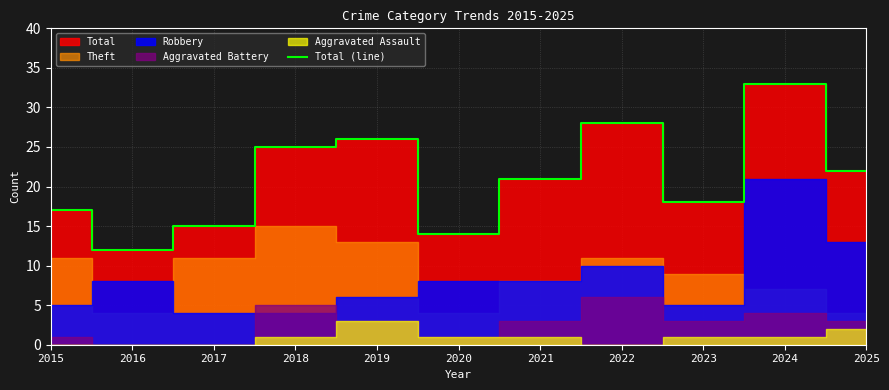

Reading right to left, transcribe all the data shown in this chart.

22	33	18	28	21	14	26	25	15	12	17